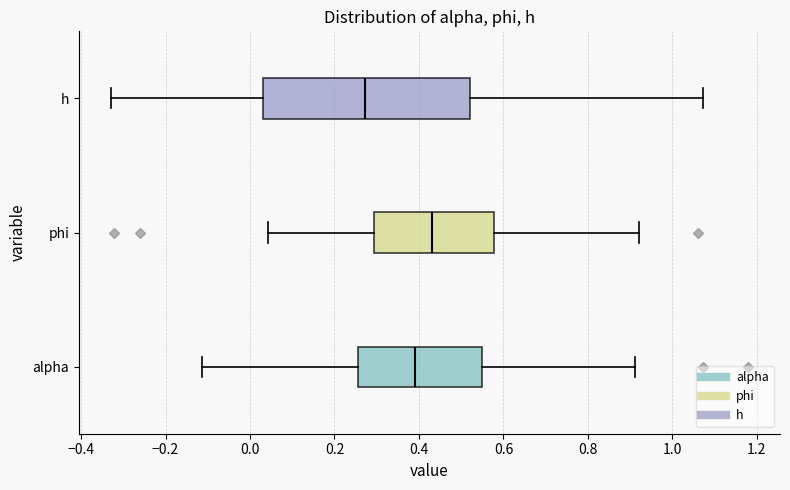

Reading bottom to top, read every box against the x-axis: the position of its median line, the range the box covers, and the ends of its whiskers. The values are not printed on the chart, so give them approximately, as read against the axis.

alpha: median 0.40, box 0.26 to 0.54, whiskers -0.12 to 0.92
phi: median 0.44, box 0.30 to 0.58, whiskers 0.04 to 0.92
h: median 0.28, box 0.04 to 0.52, whiskers -0.32 to 1.08